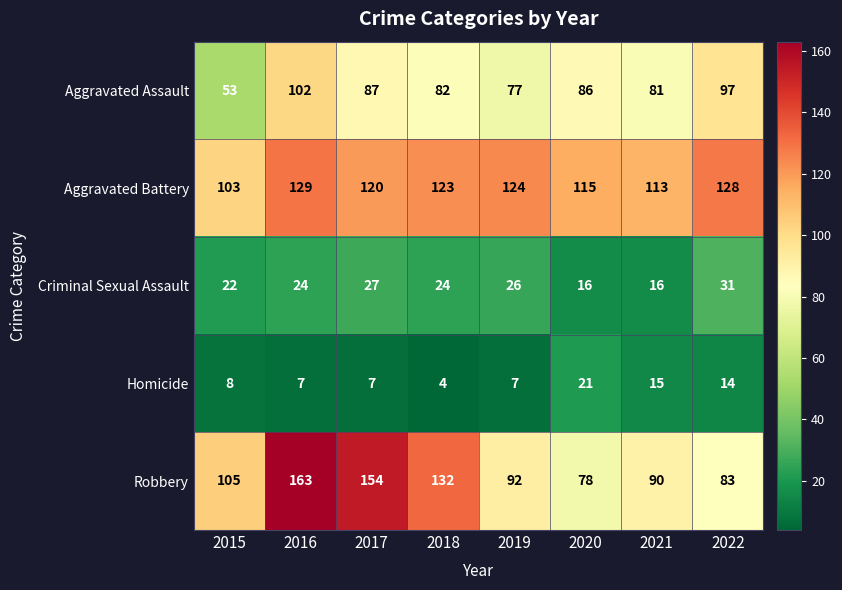

Between 2018 and 2022, which series saw the biggest shift?

Robbery